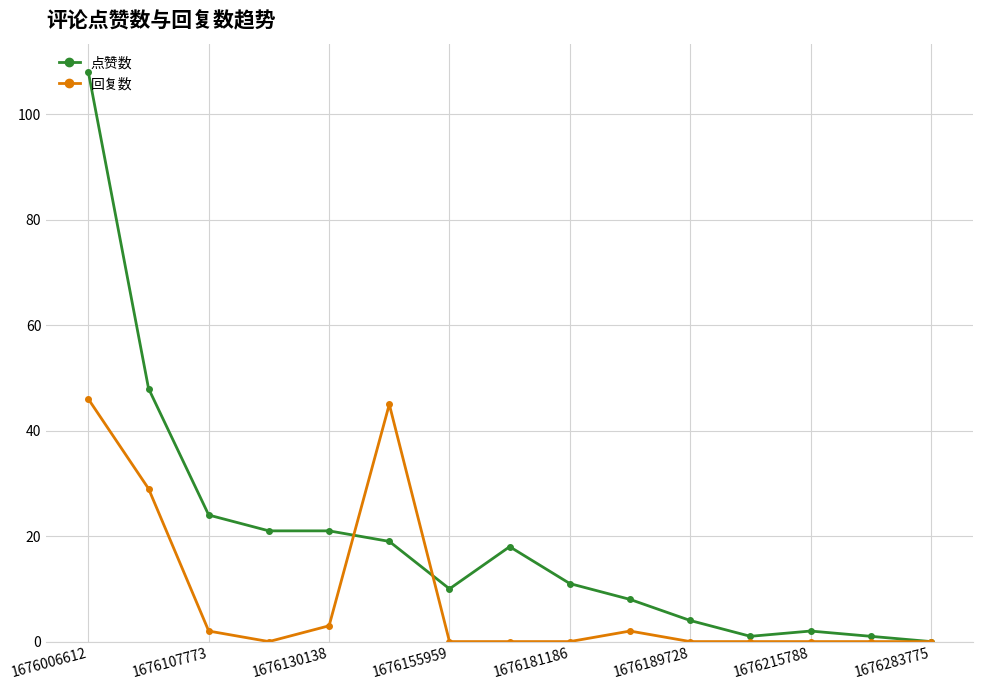

Reading left to right, transcribe all the data shown in this chart.

点赞数: 108	48	24	21	21	19	10	18	11	8	4	1	2	1	0
回复数: 46	29	2	0	3	45	0	0	0	2	0	0	0	0	0